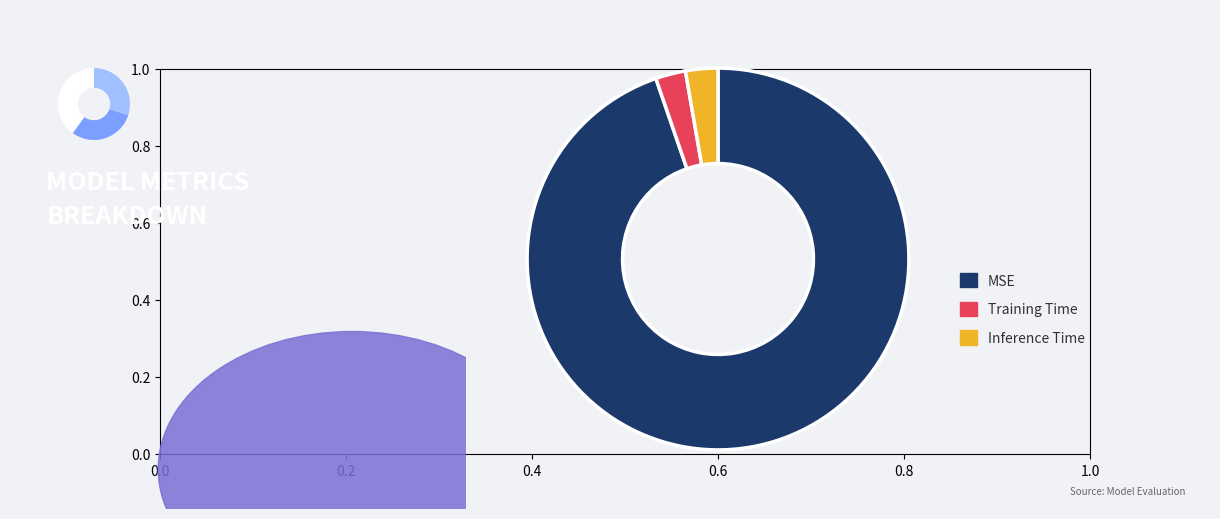

To the nearest percent, what is the combined percentage of Training Time and Inference Time?

5%